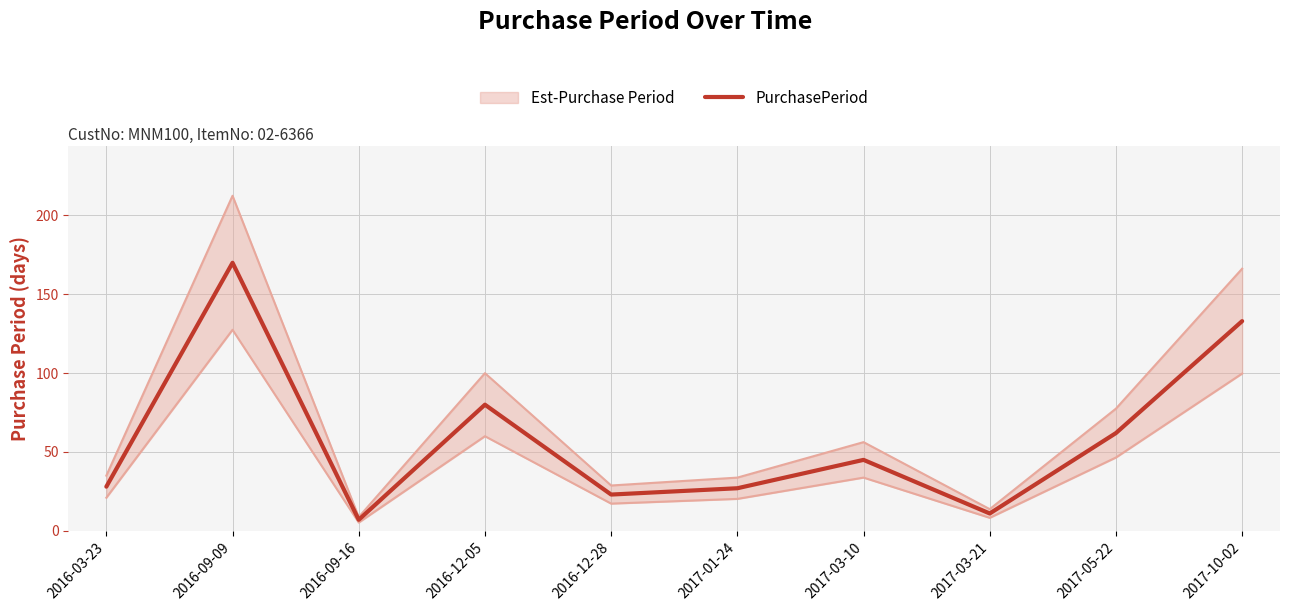

Rank the categories by value from highest to lowest.

2016-09-09, 2017-10-02, 2016-12-05, 2017-05-22, 2017-03-10, 2016-03-23, 2017-01-24, 2016-12-28, 2017-03-21, 2016-09-16